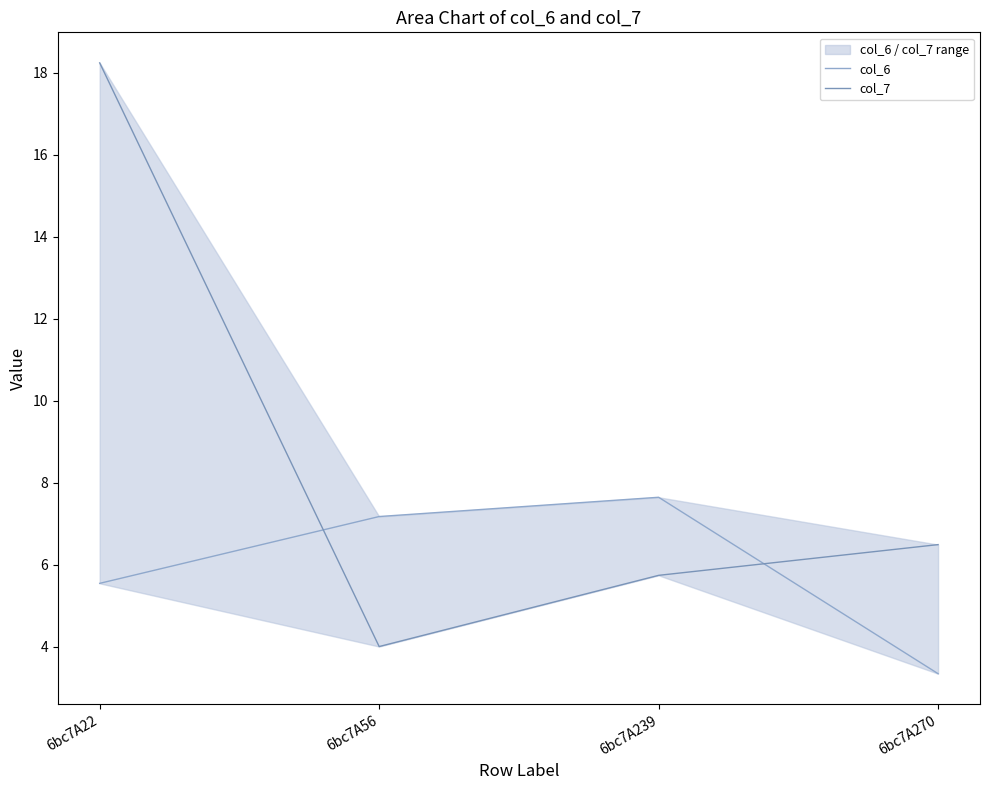

Rank the series by their average value, from highest to lowest.

col_7, col_6